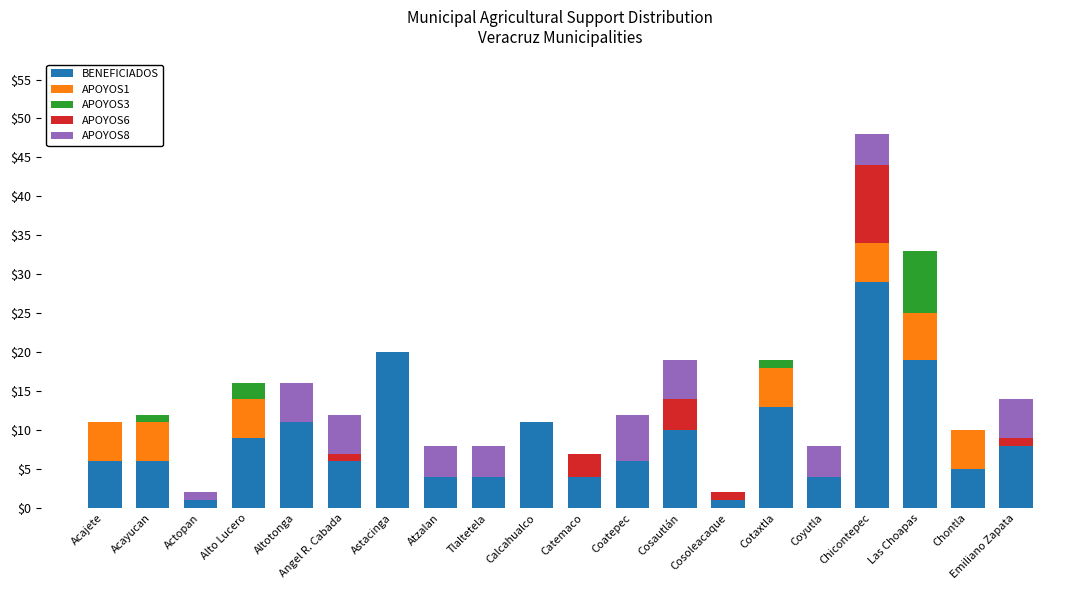

At which label does BENEFICIADOS reach its peak?

Chicontepec